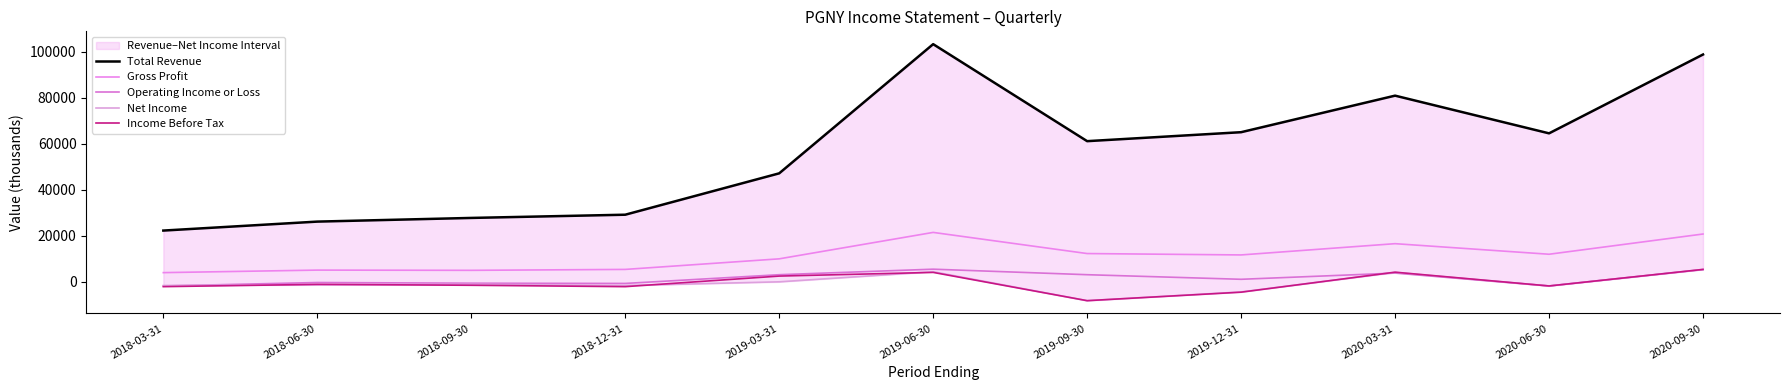

At how many categories does at least one series exceed 27190?

9